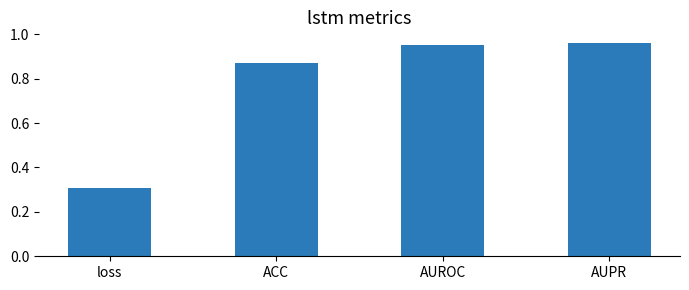

Where is the data nearest to the value 0?

loss